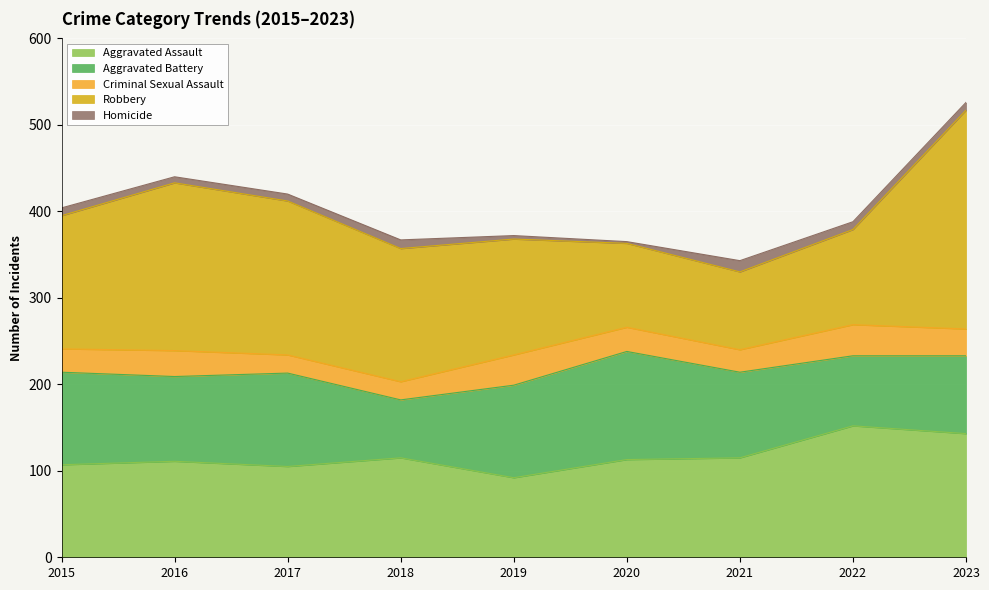

What is the minimum value shown in the chart?

2